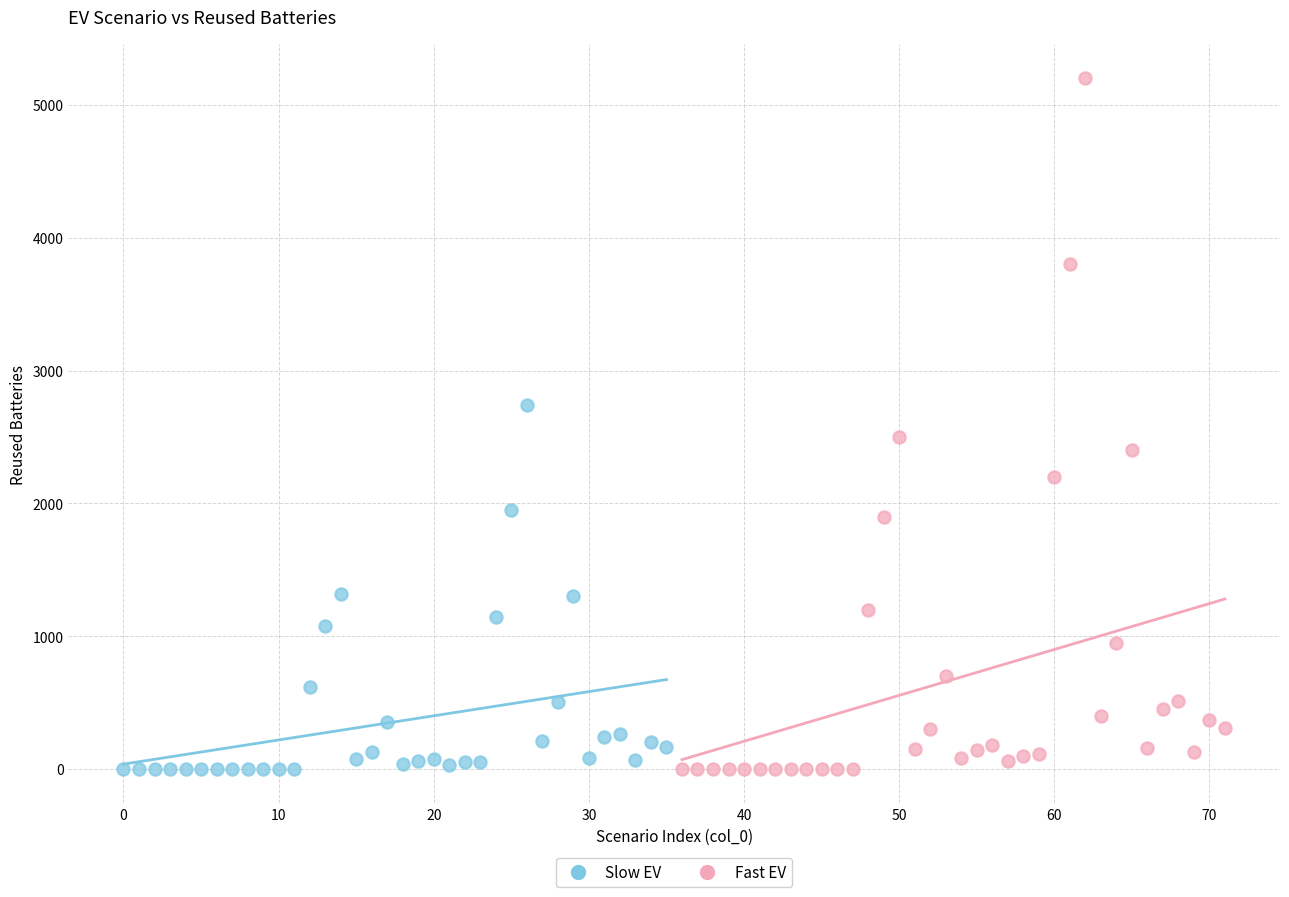

Which series contains the highest Y value?

Fast EV